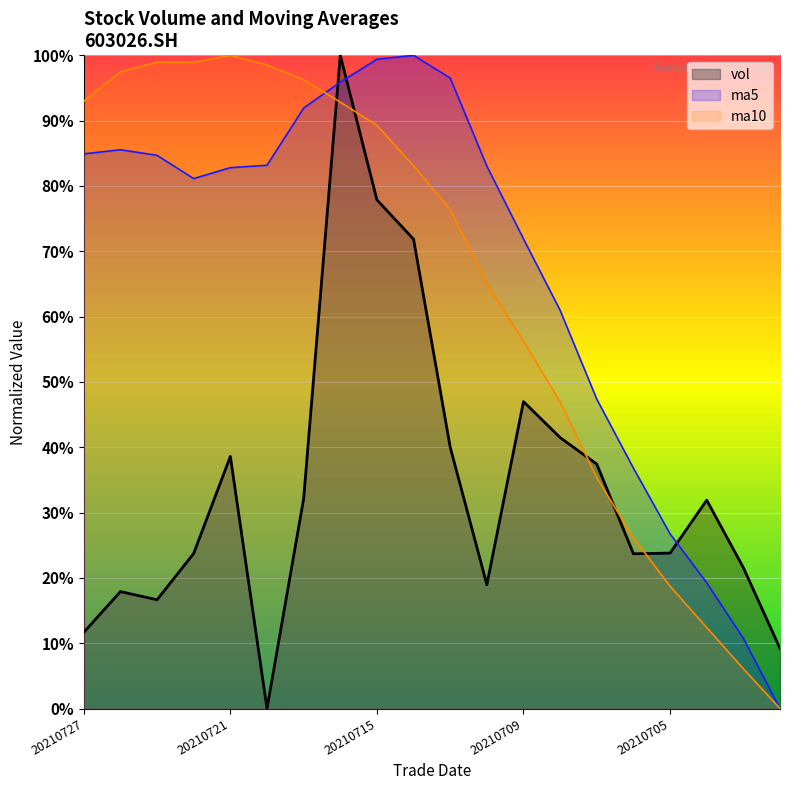

What is the approximate value of ma10 at 20210712?

65.1